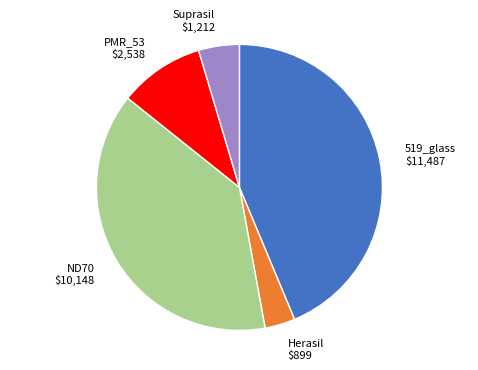

Is there a majority slice in this chart?

No